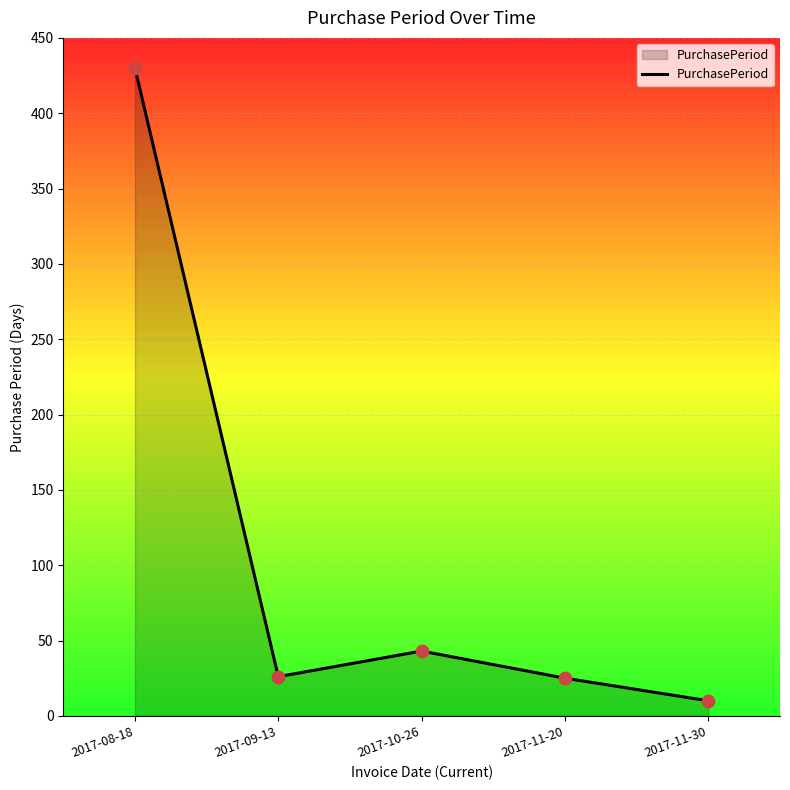

What is the change in value from 2017-08-18 to 2017-11-30?

-420